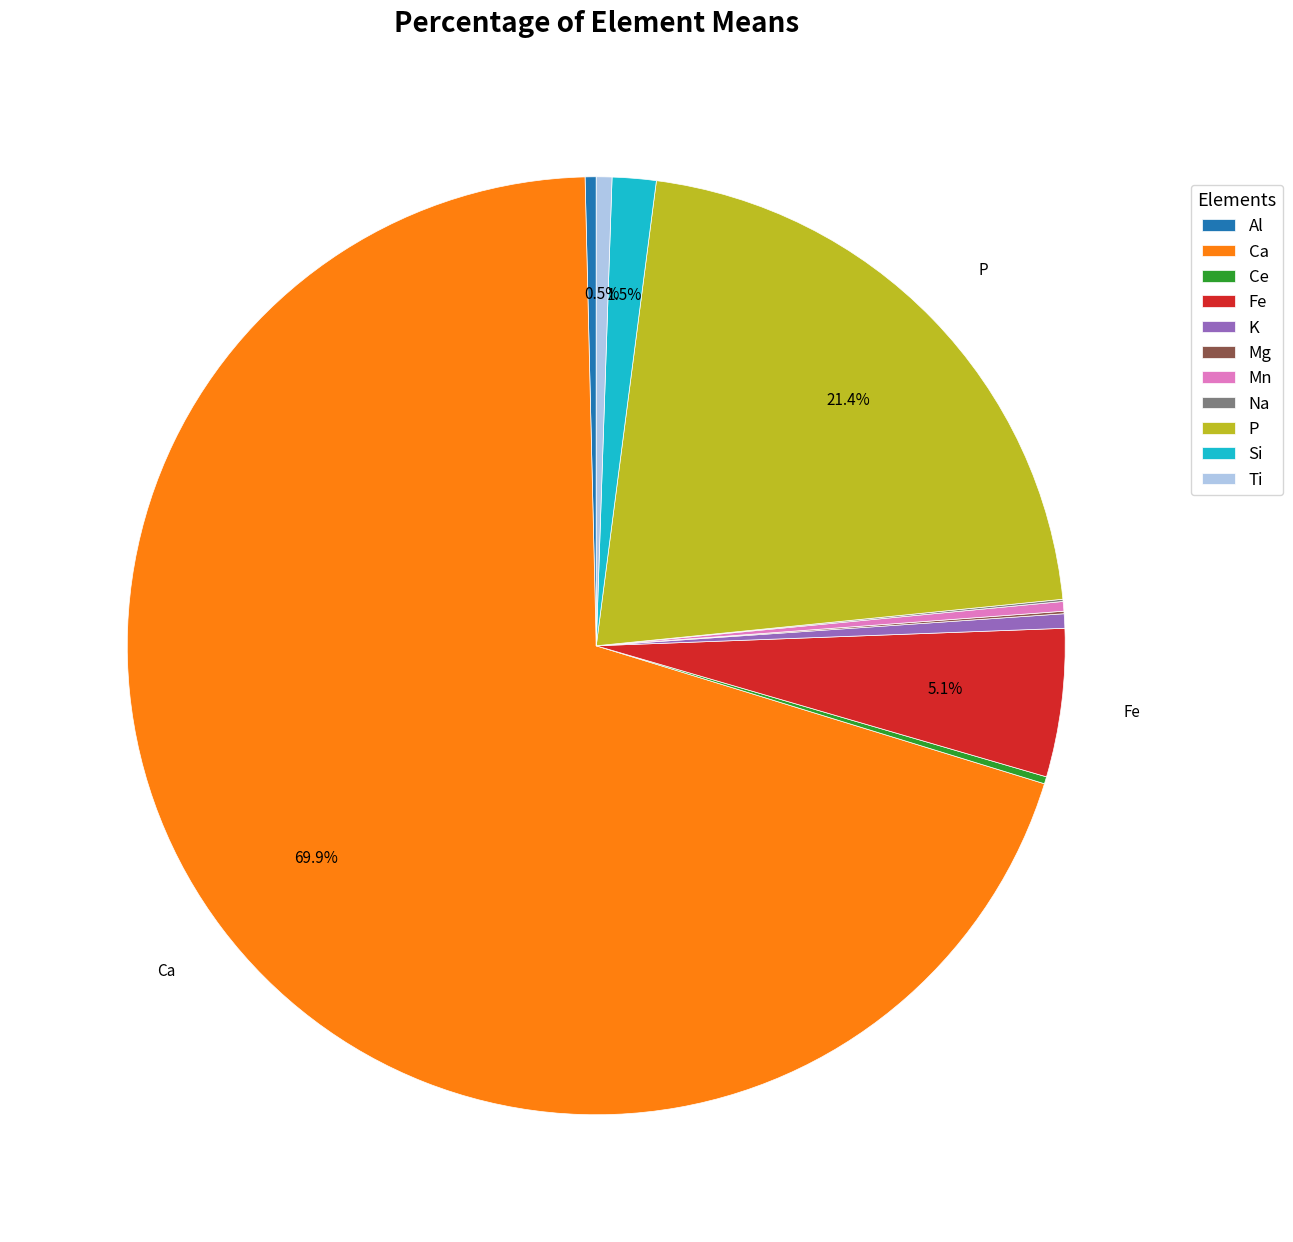

Which category has the biggest portion of the pie?

Ca